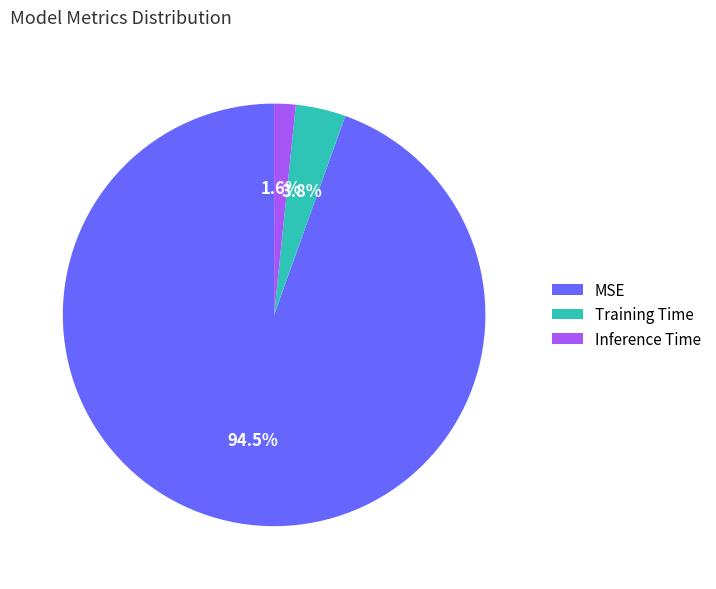

What is the largest slice in the pie chart?

MSE